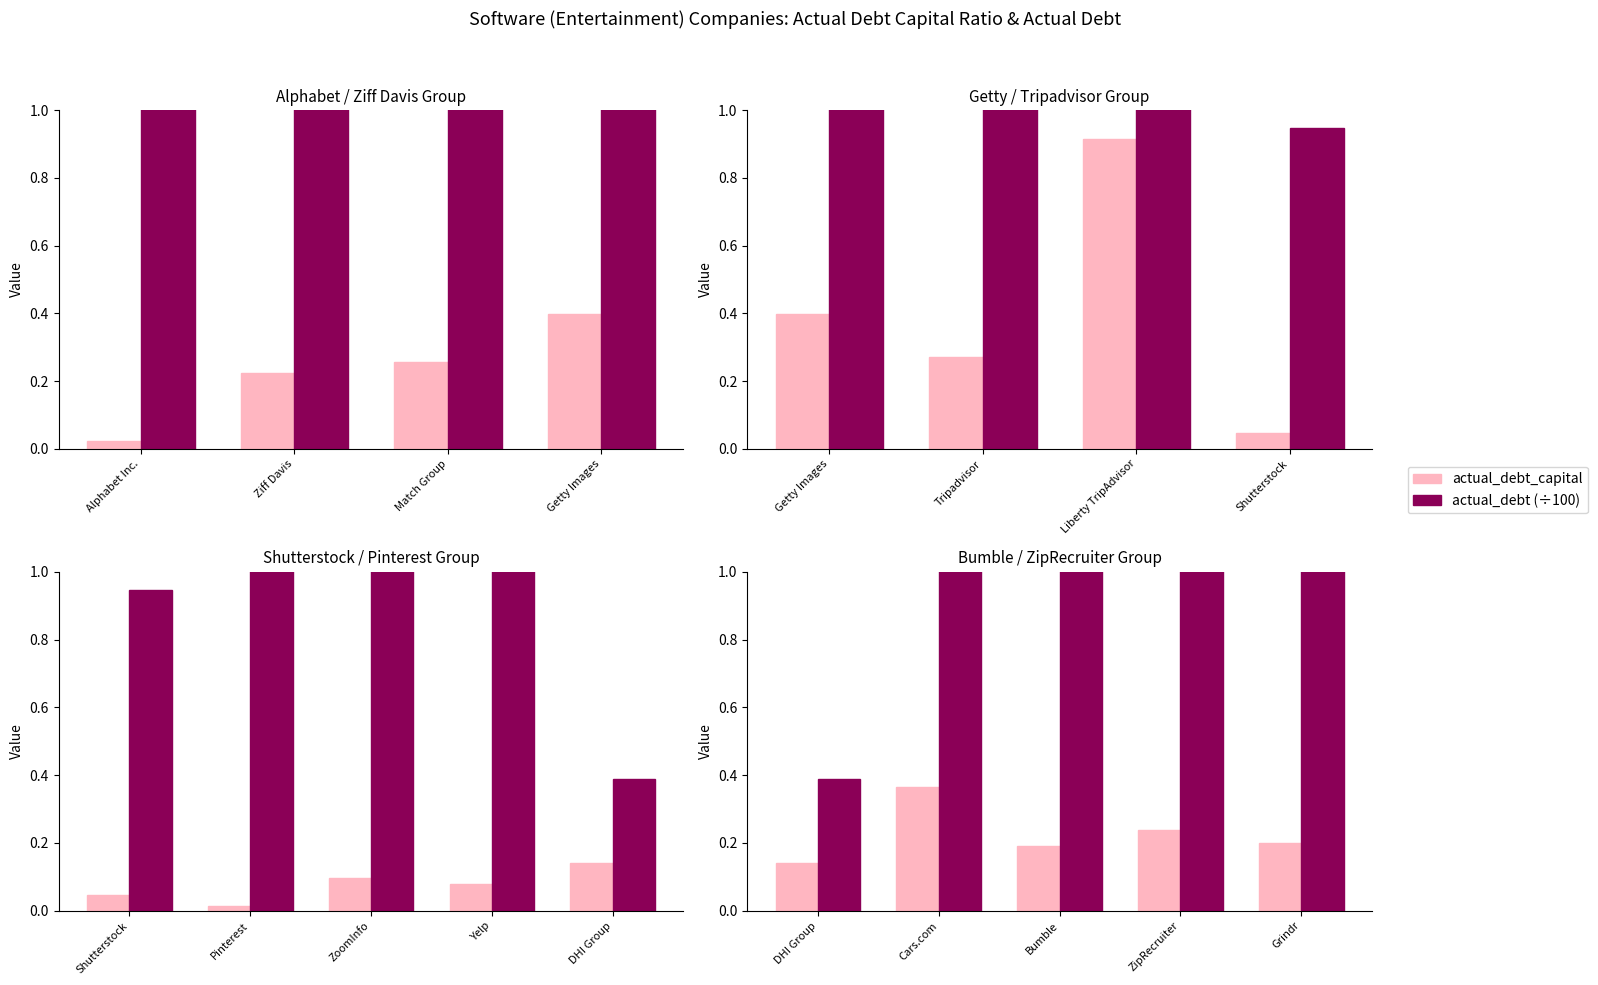

What is the value of the actual_debt_capital bar at the 5th from the left?

0.2